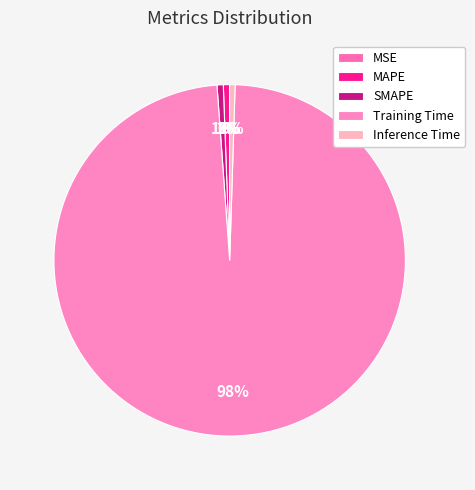

How many slices are in this pie chart?

5